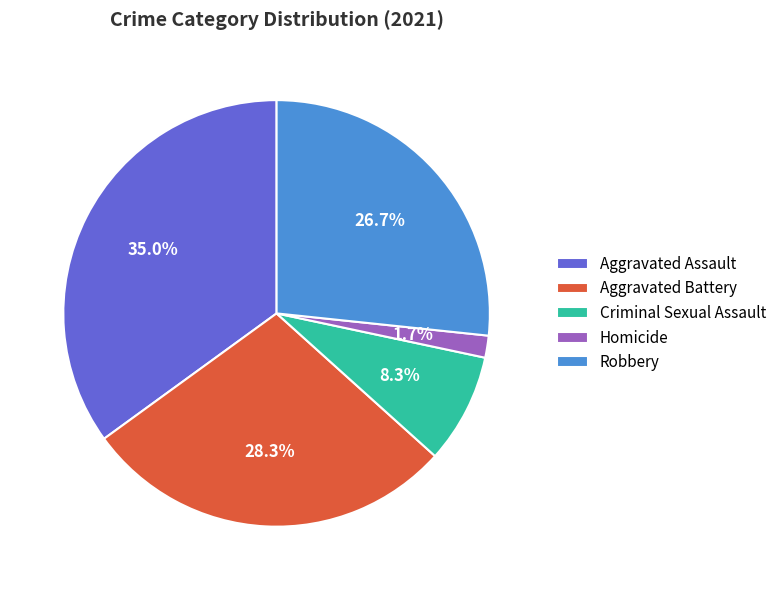

Does any single category account for the majority?

No